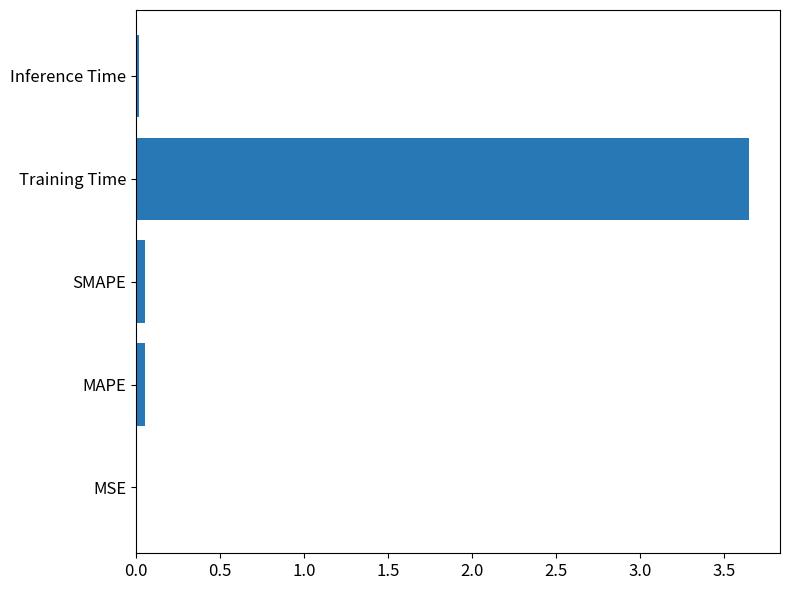

What is the sum of all values?

3.8